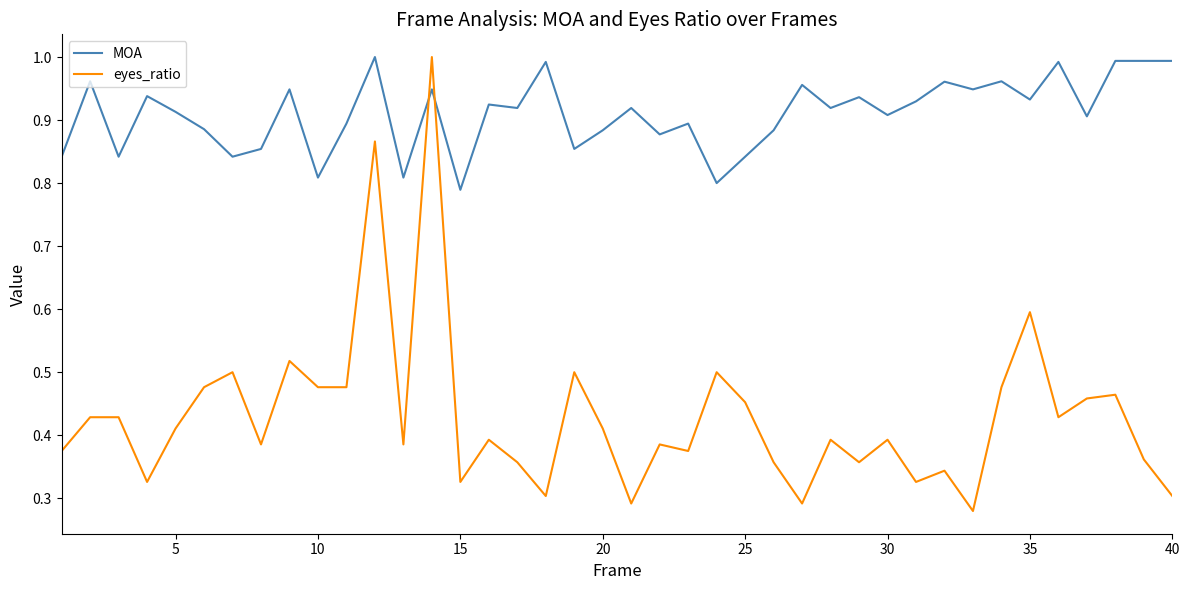

What are all the series names shown in the legend?

MOA, eyes_ratio